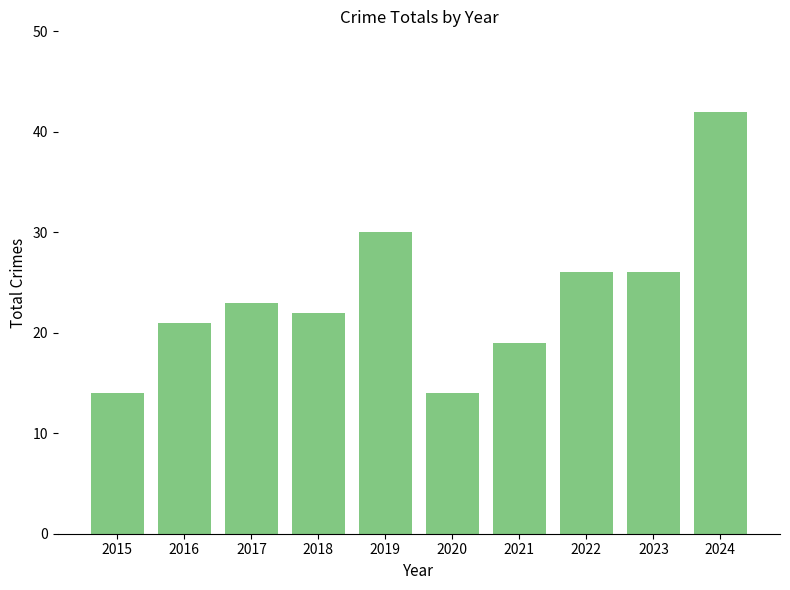

Reading right to left, transcribe all the data shown in this chart.

2024=42	2023=26	2022=26	2021=19	2020=14	2019=30	2018=22	2017=23	2016=21	2015=14